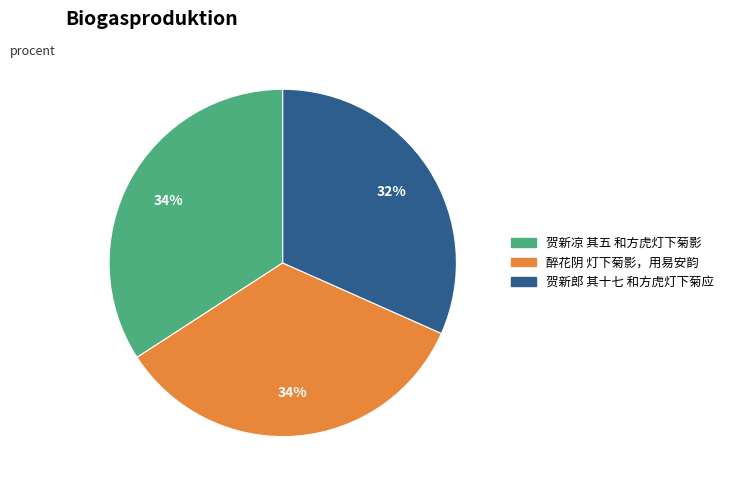

What is the smallest slice in the pie chart?

贺新郎 其十七 和方虎灯下菊应